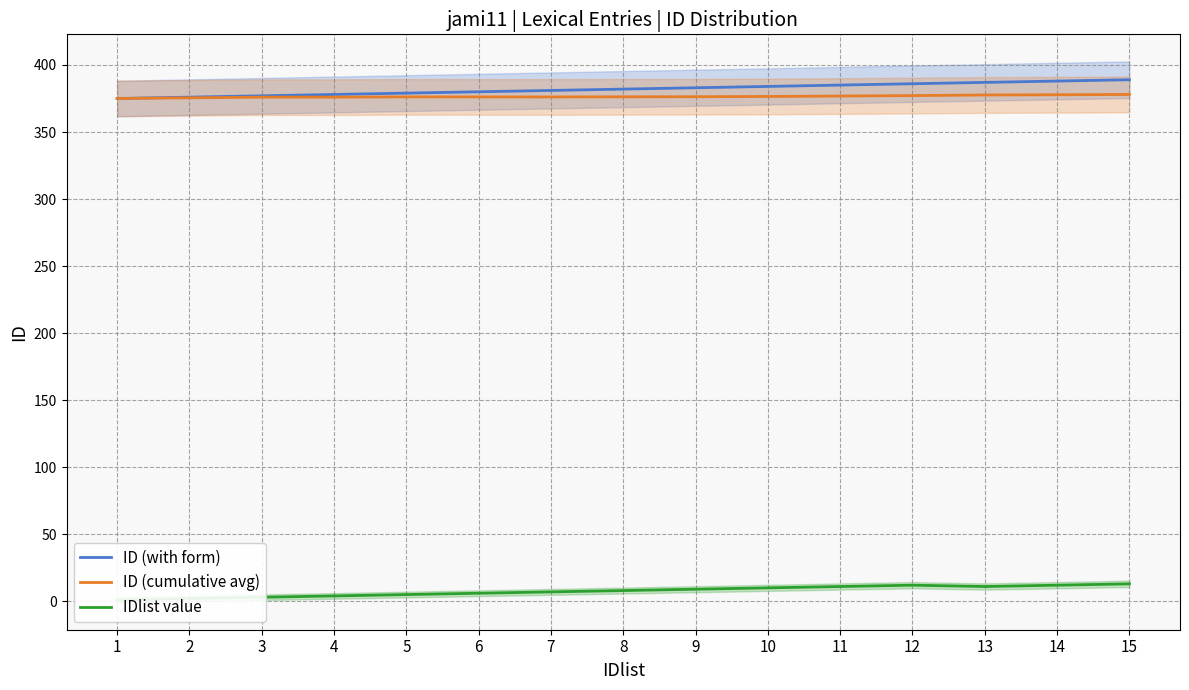

Rank the series by their maximum value, from lowest to highest.

IDlist value, ID (cumulative avg), ID (with form)